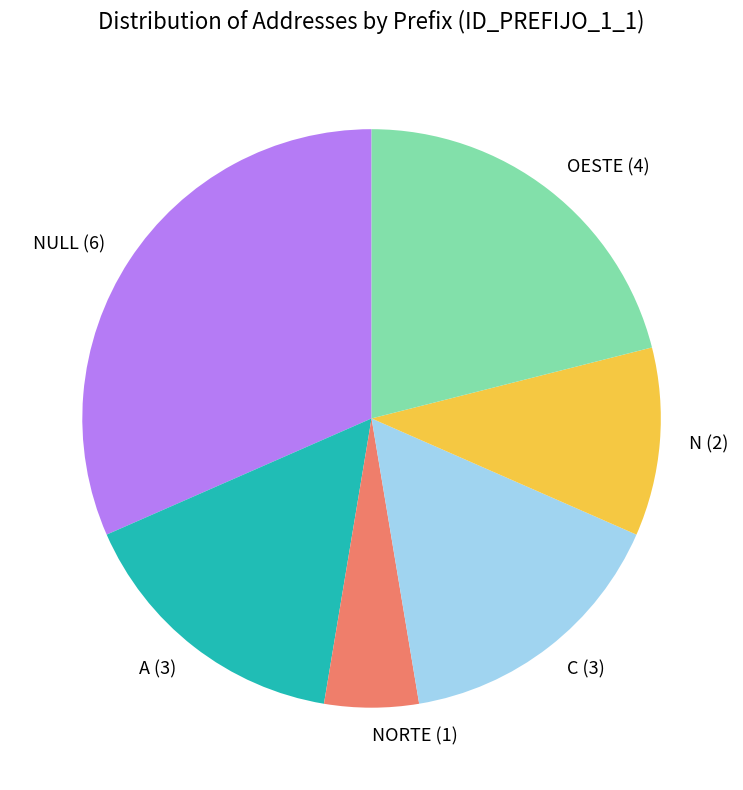

Which slice is the largest?

NULL